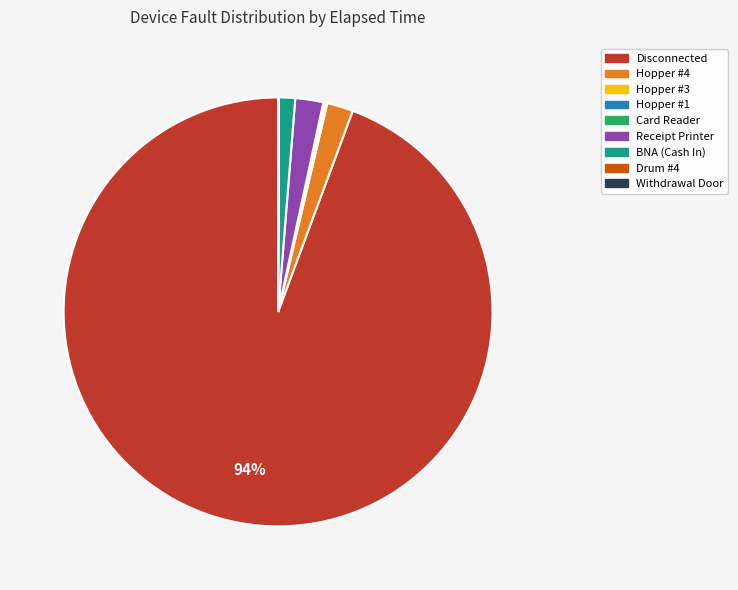

What is the majority slice?

Disconnected